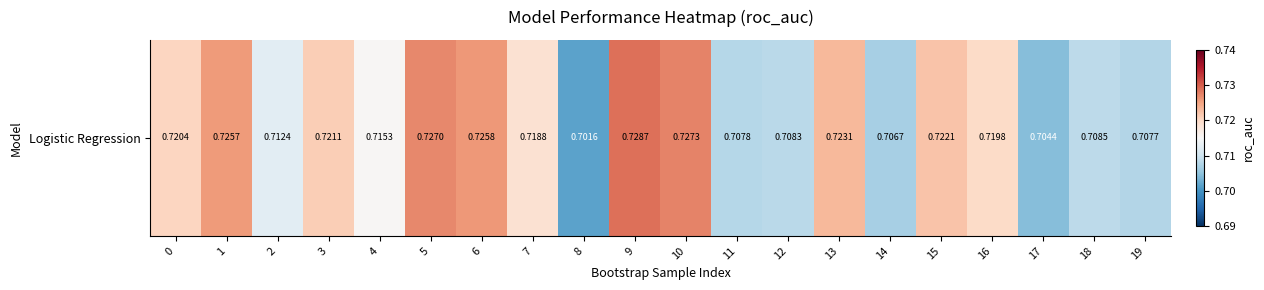

Rank the categories by value from lowest to highest.

8, 17, 14, 19, 11, 12, 18, 2, 4, 7, 16, 0, 3, 15, 13, 1, 6, 5, 10, 9